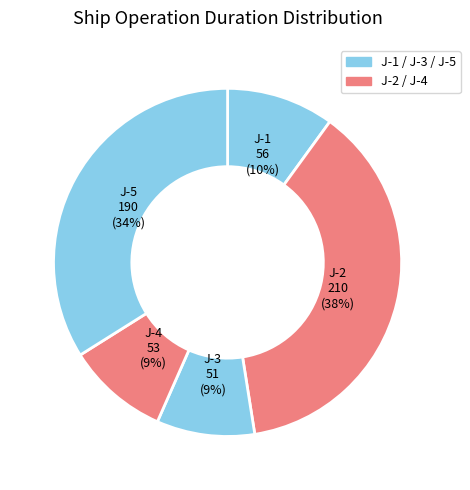

Rank the categories by value from lowest to highest.

J-3, J-4, J-1, J-5, J-2